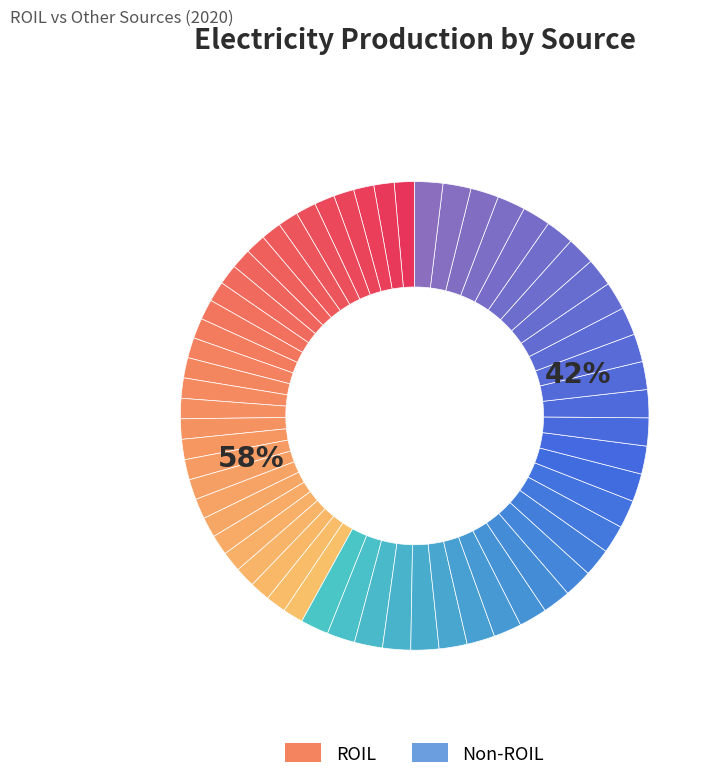

What is the change in value from 9 to 11?

+2